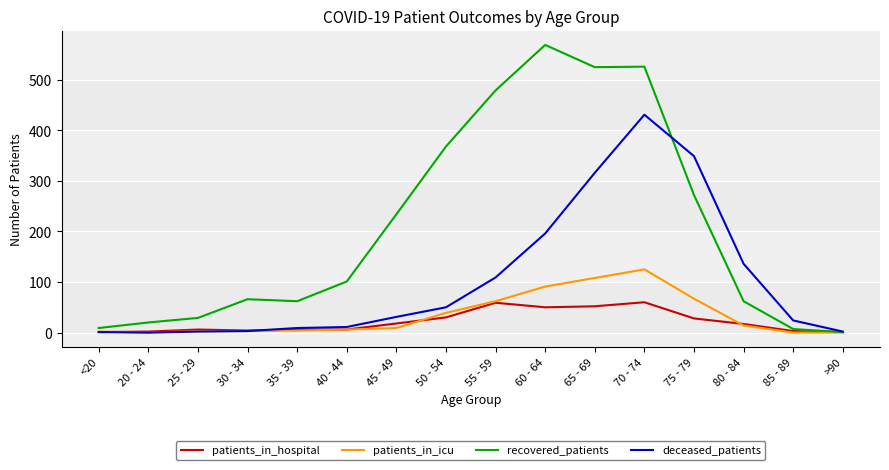

Where is recovered_patients nearest to the value 285?

75 - 79